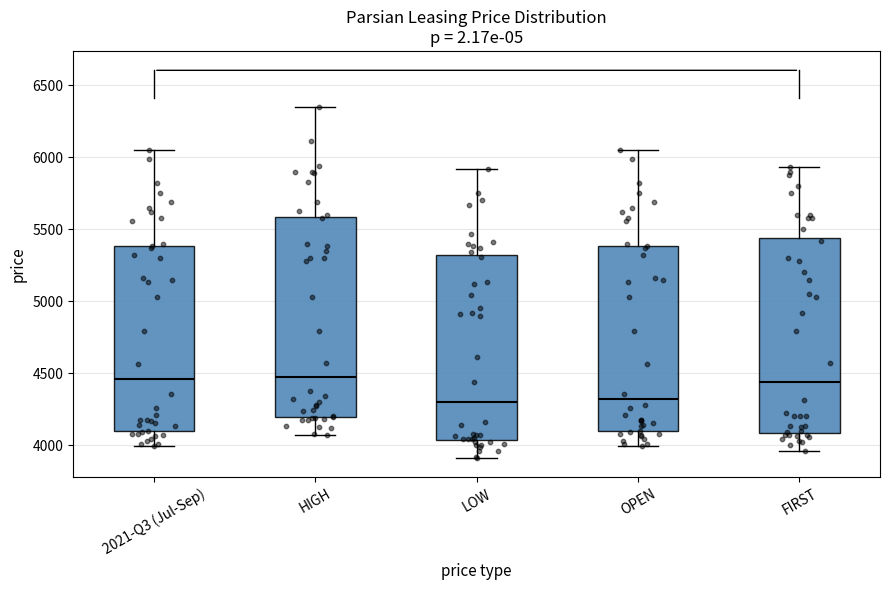

Where does the median line of the box for OPEN sit on the y-axis? The values are not printed on the chart, so give them approximately, as read against the axis.

4300